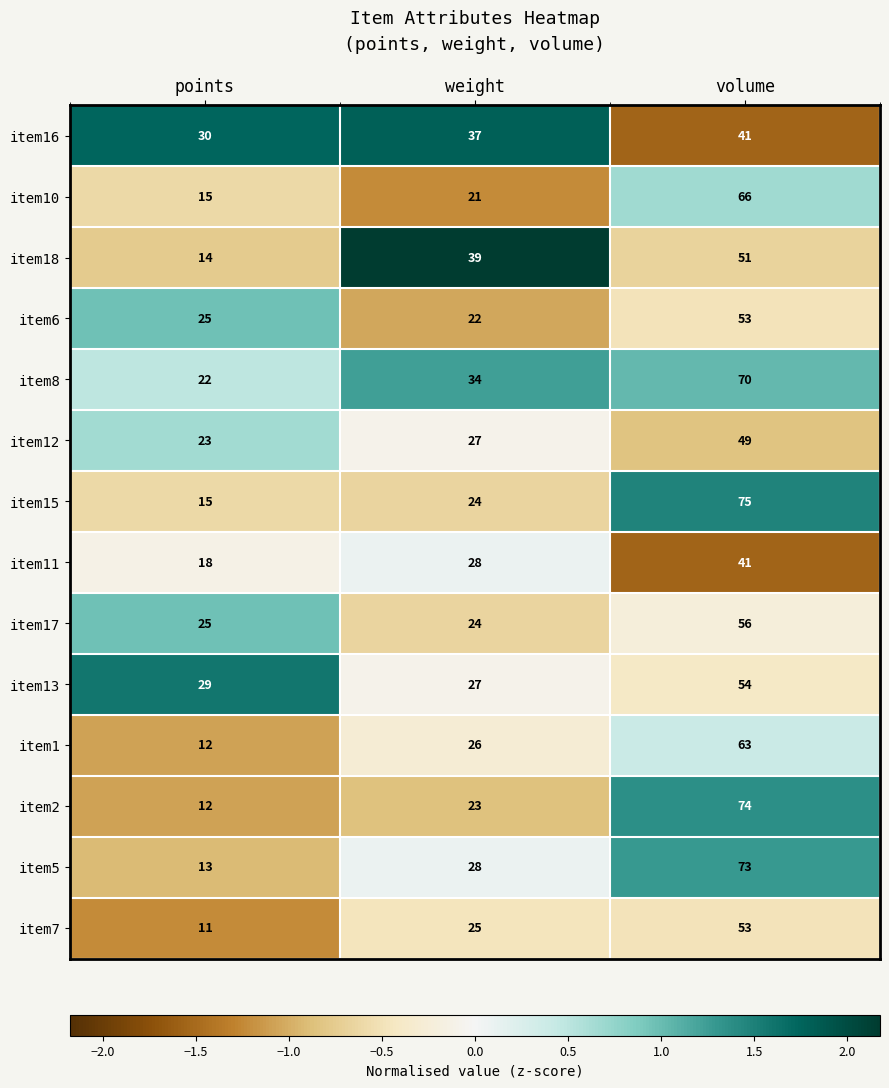

The item16 series shows 47 at points. True or false?

False